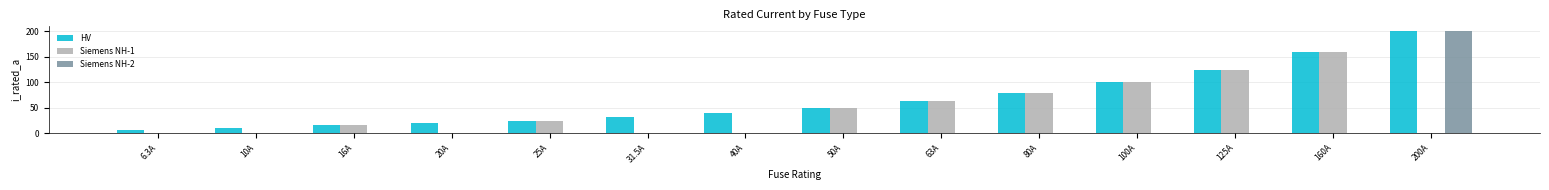

Reading right to left, what are all the values shown in this chart?

HV: 200A=200.0	160A=160.0	125A=125.0	100A=100.0	80A=80.0	63A=63.0	50A=50.0	40A=40.0	31.5A=31.5	25A=25.0	20A=20.0	16A=16.0	10A=10.0	6.3A=6.3
Siemens NH-1: 200A=0.0	160A=160.0	125A=125.0	100A=100.0	80A=80.0	63A=63.0	50A=50.0	40A=0.0	31.5A=0.0	25A=25.0	20A=0.0	16A=16.0	10A=0.0	6.3A=0.0
Siemens NH-2: 200A=200.0	160A=0.0	125A=0.0	100A=0.0	80A=0.0	63A=0.0	50A=0.0	40A=0.0	31.5A=0.0	25A=0.0	20A=0.0	16A=0.0	10A=0.0	6.3A=0.0